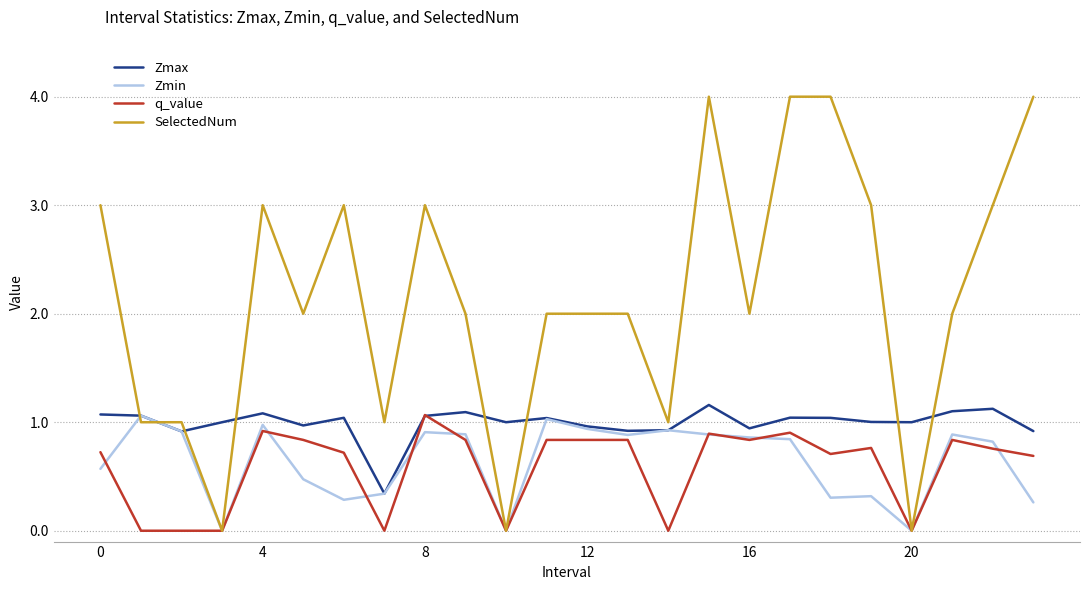

Which series ends up on top after the final intersection of Zmax and SelectedNum?

SelectedNum